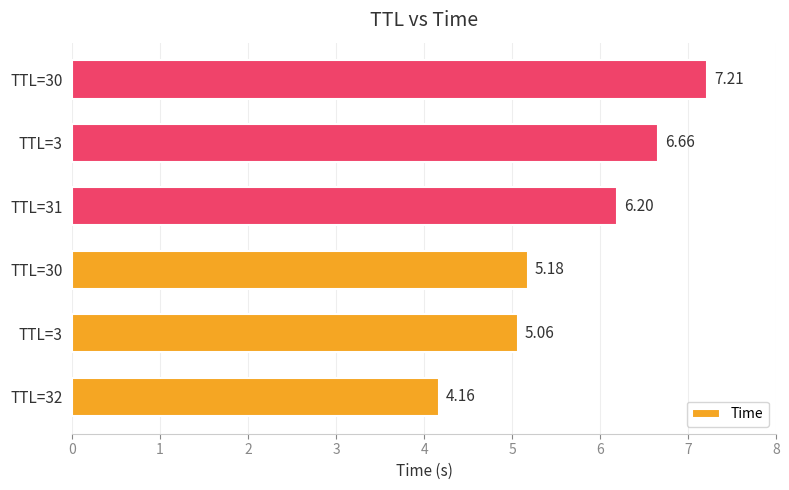

Does the chart contain any negative values?

No